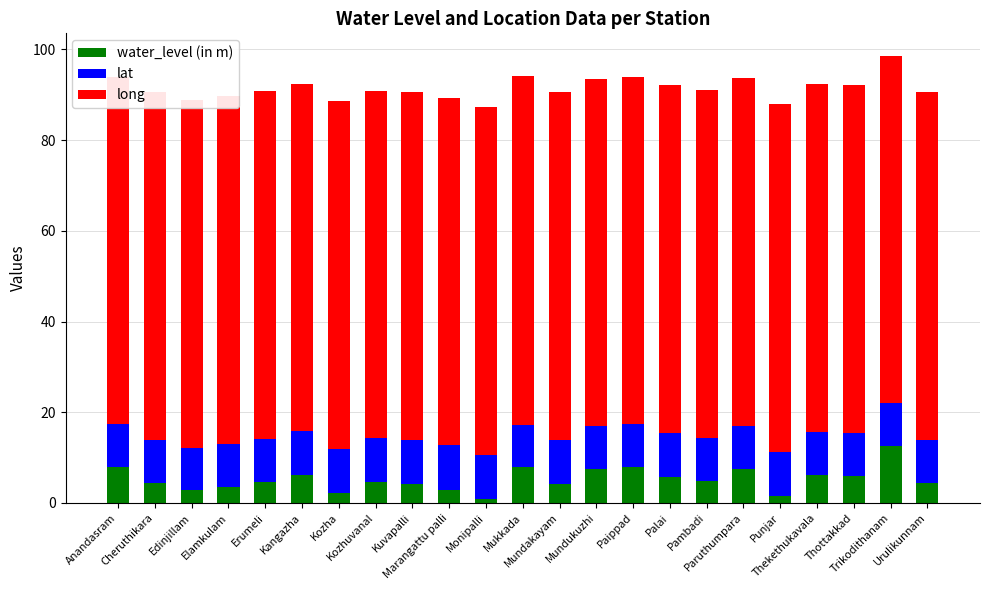

How many series are shown in this chart?

3